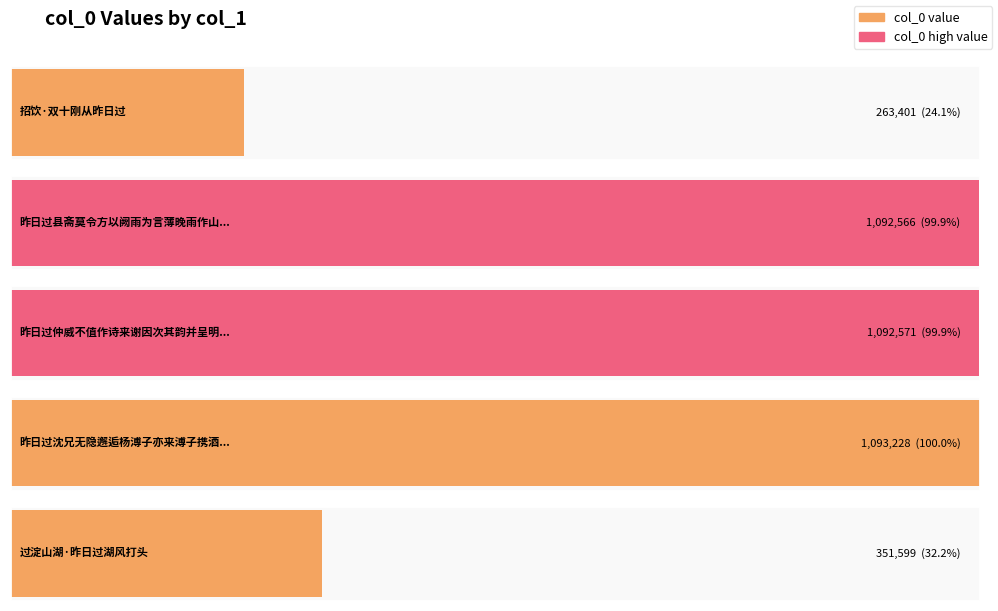

Does the chart contain stacked bars?

No